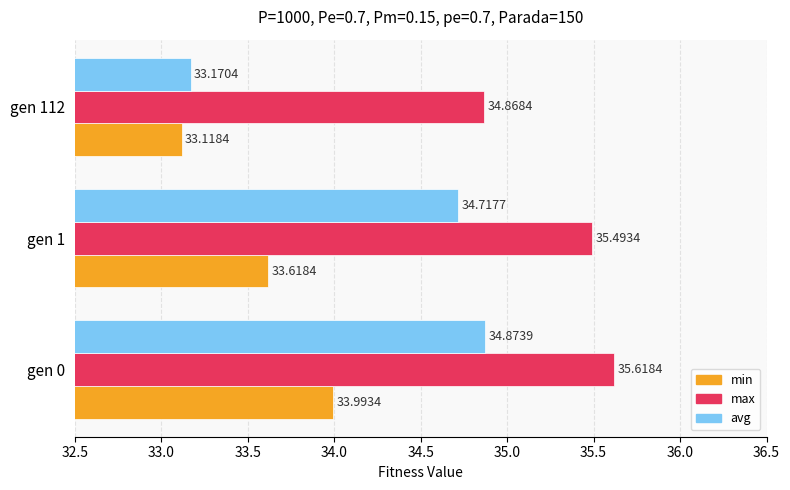

Which series has the largest total across all categories?

max